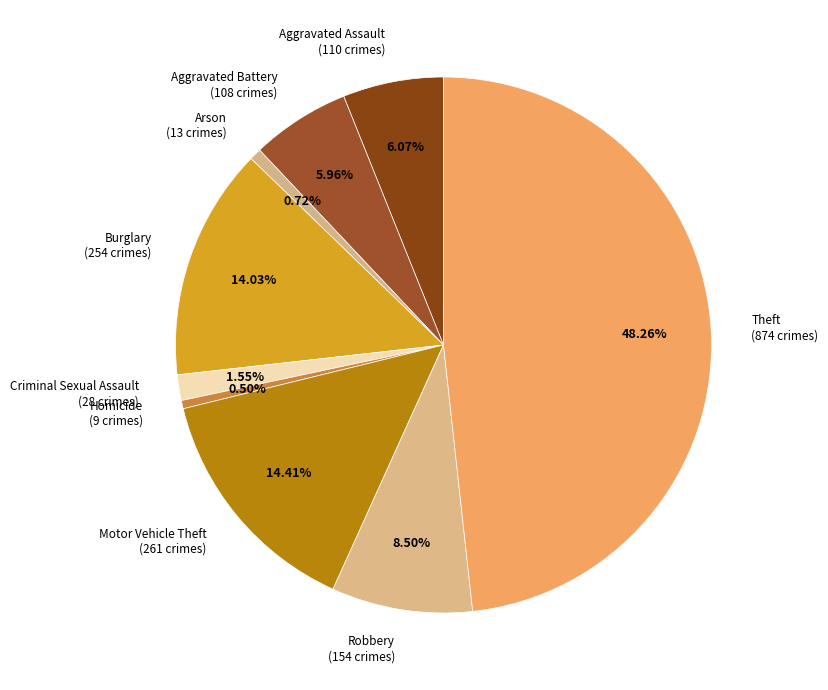

Which has a higher value, Motor Vehicle Theft (261 crimes) or Robbery (154 crimes)?

Motor Vehicle Theft (261 crimes)